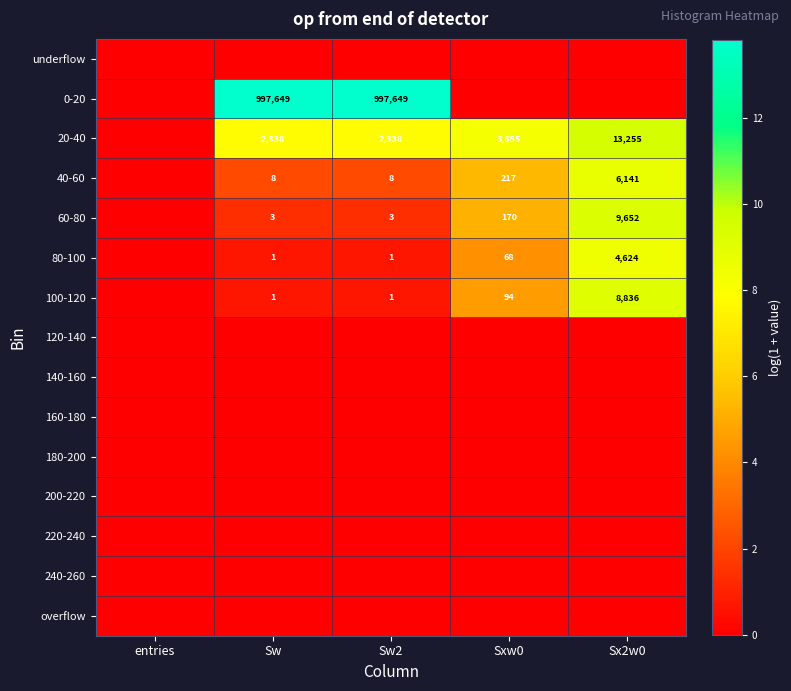

The value of 100-120 at Sw is 0. True or false?

False